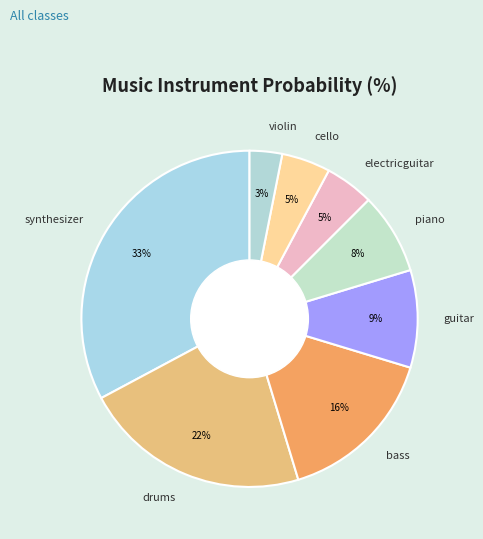

Is there any slice that represents more than half of the pie?

No